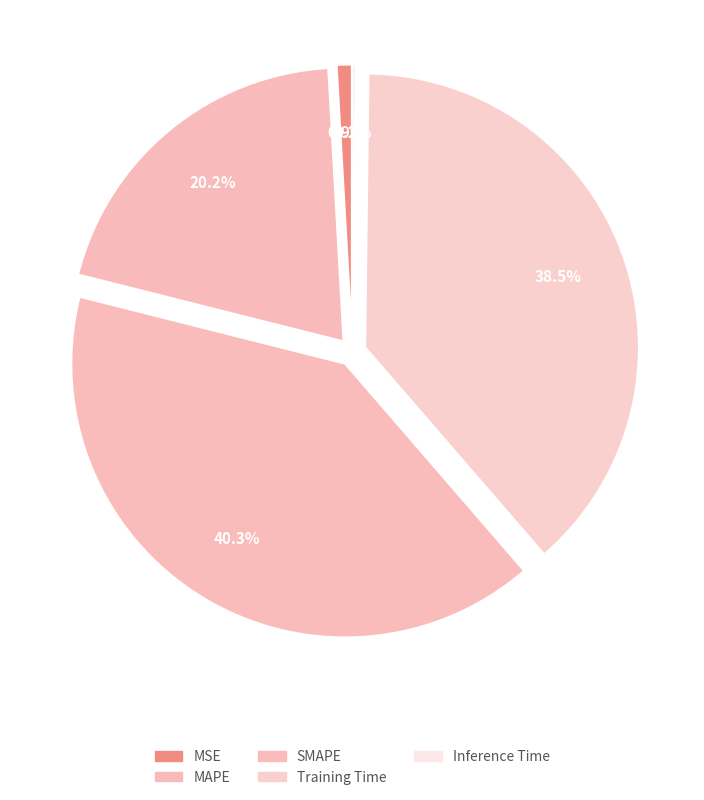

Rank the categories by value from highest to lowest.

SMAPE, Training Time, MAPE, MSE, Inference Time